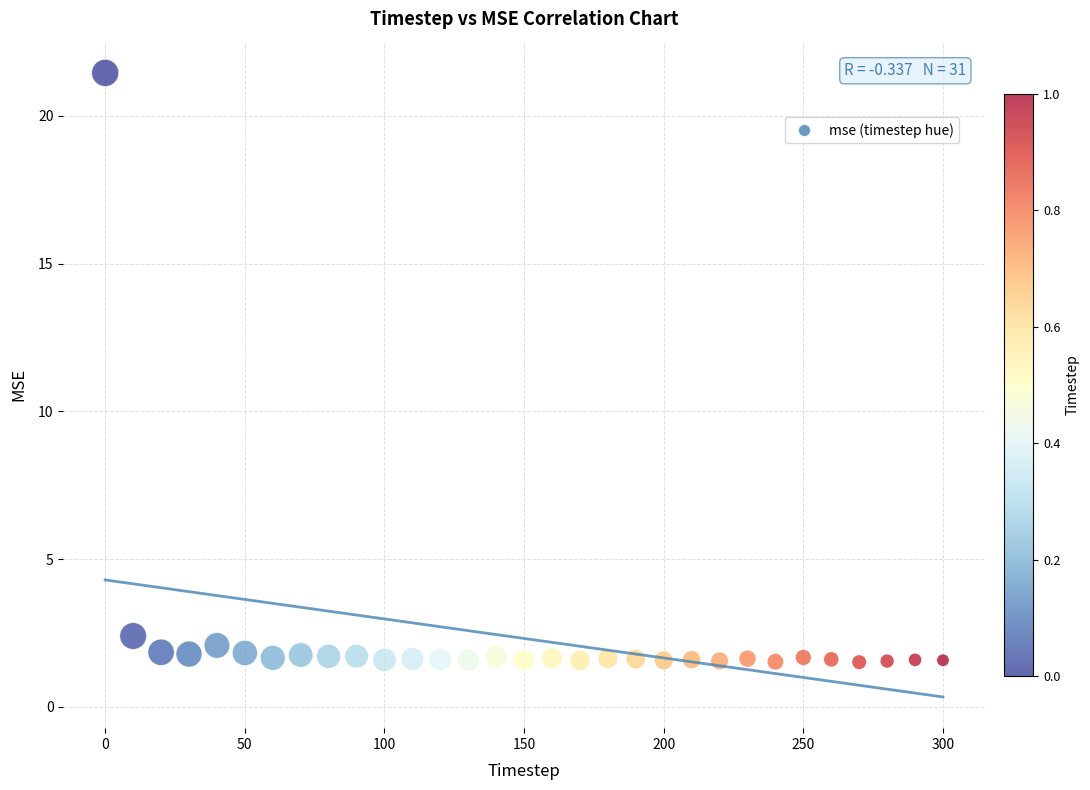

What Y value in the scatter plot is closest to 11?

2.4